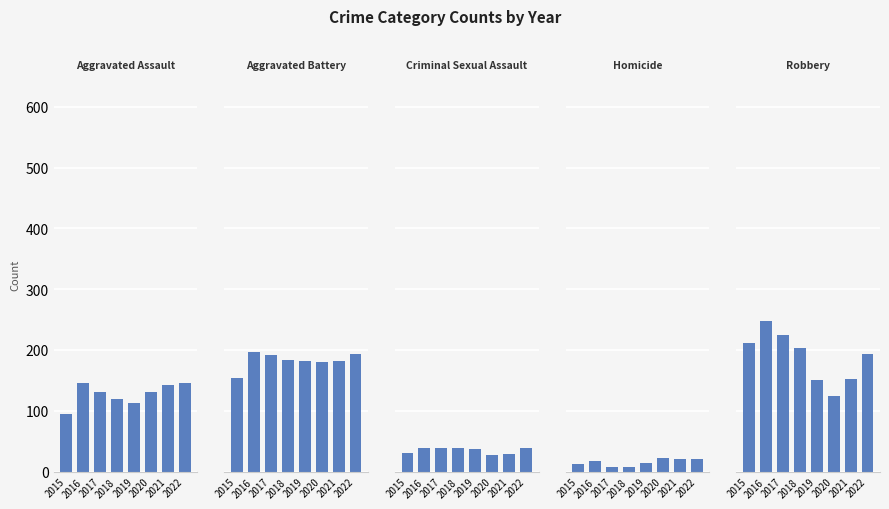

Reading left to right, extract all data points from this chart.

Aggravated Assault: 95	146	131	119	113	131	142	146
Aggravated Battery: 154	196	191	183	182	180	182	193
Criminal Sexual Assault: 31	39	39	38	37	28	29	39
Homicide: 13	18	8	8	14	22	20	20
Robbery: 212	247	224	204	150	124	153	194